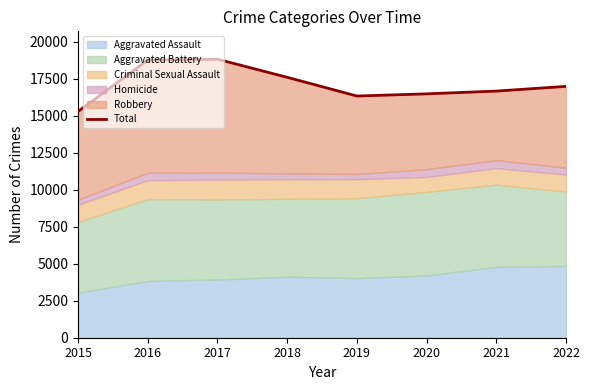

Read the value at 2016, to the nearest 50.

18750